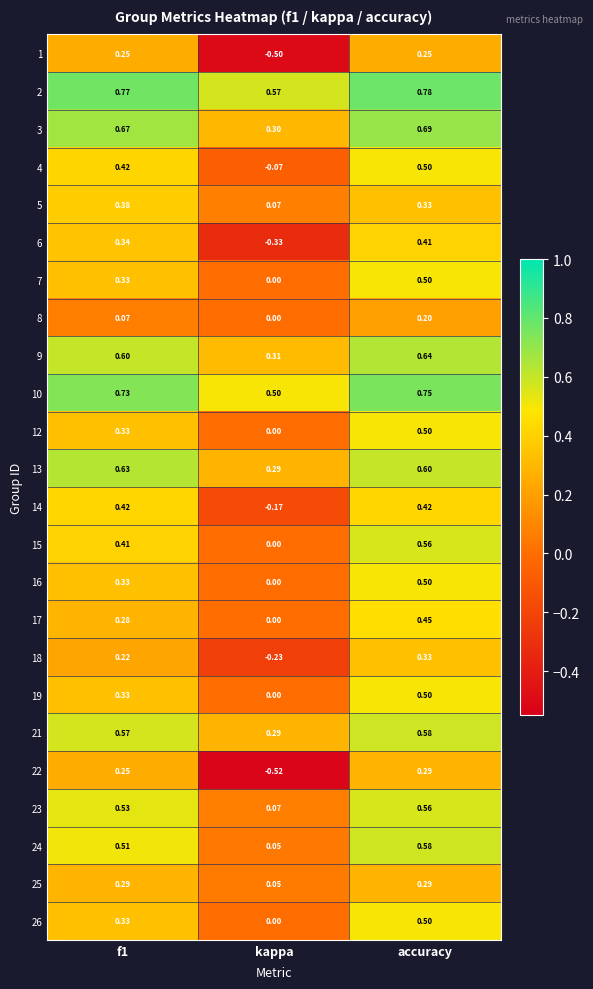

At which category is the sum across all series the highest?

accuracy